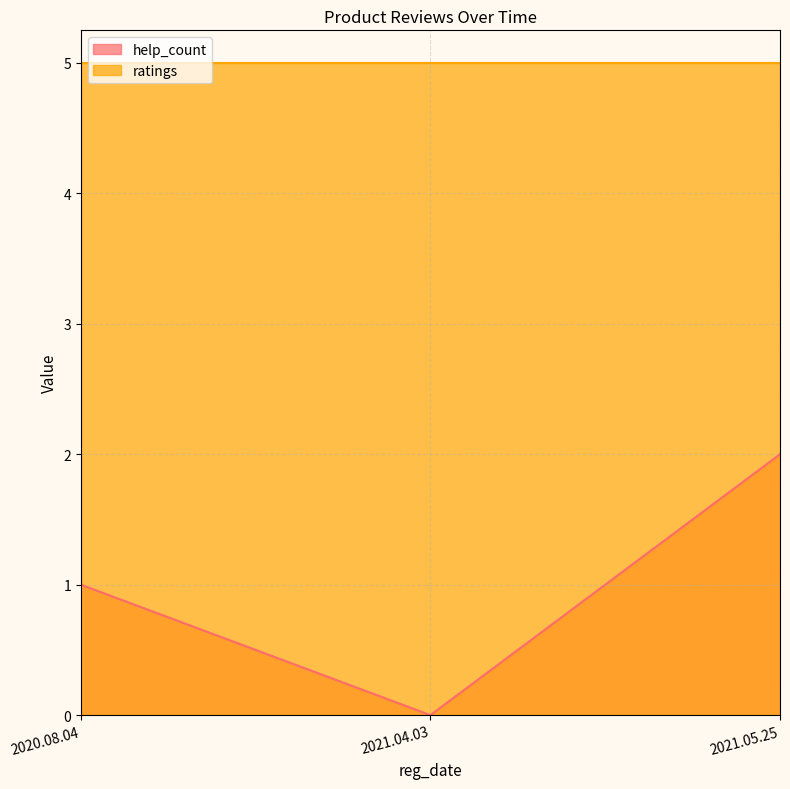

How many distinct data groups are displayed?

2